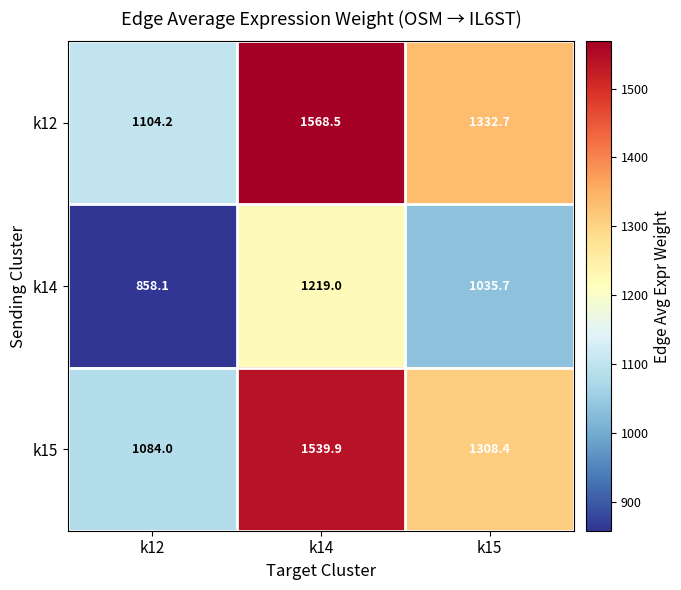

Reading left to right, transcribe all the data shown in this chart.

k12: 1104.2	1568.5	1332.7
k14: 858.1	1219.0	1035.7
k15: 1084.0	1539.9	1308.4